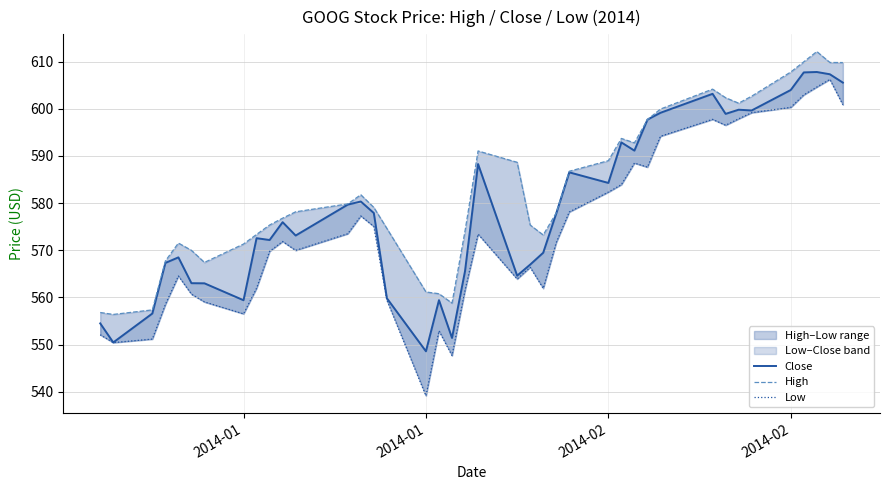

Which series has the largest total across all categories?

High